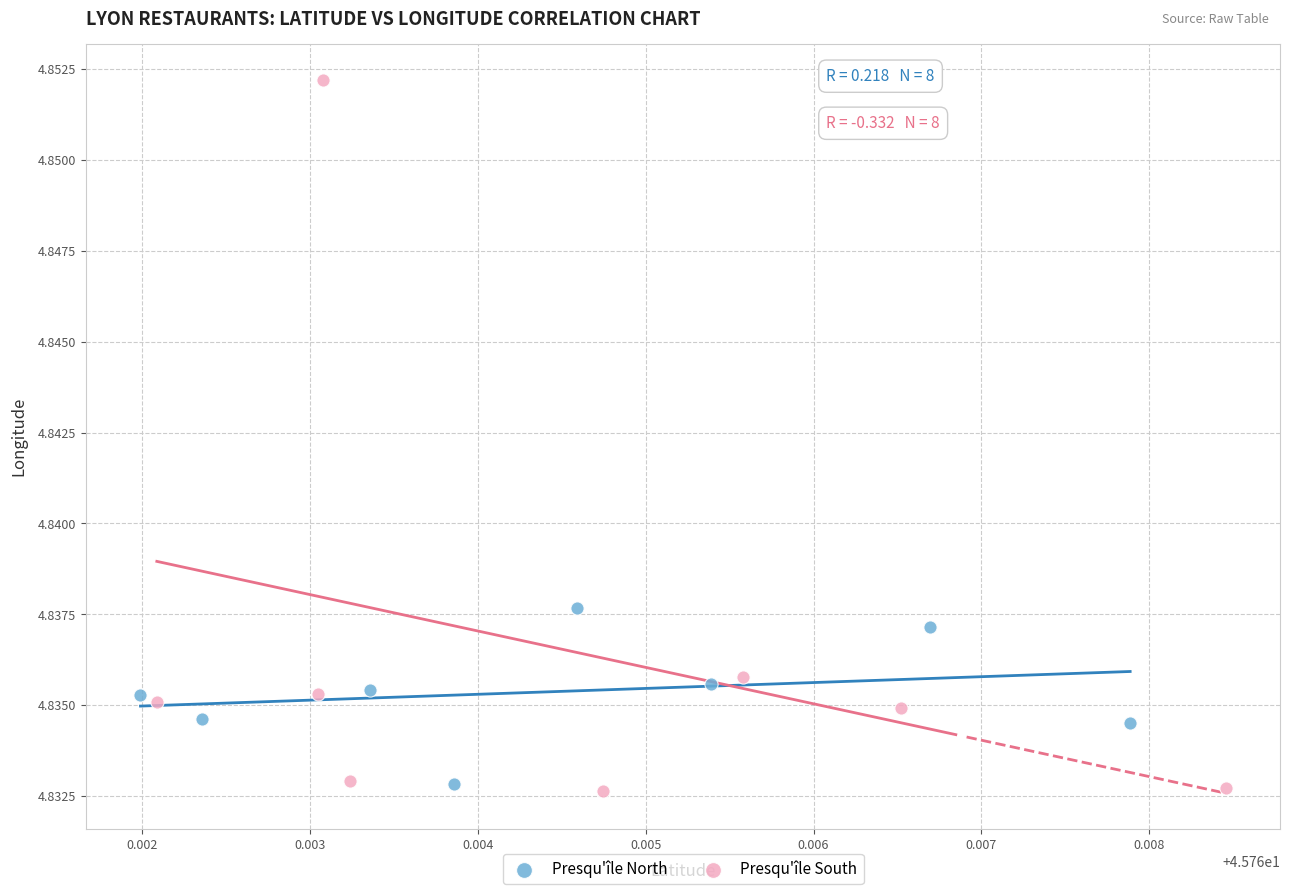

Which series contains the highest Y value?

Presqu'île South